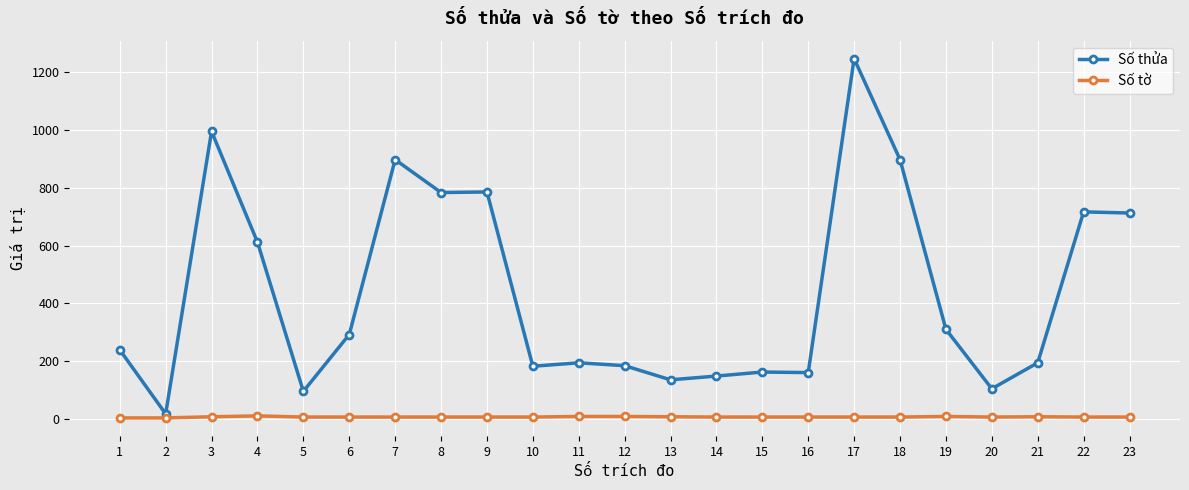

How many lines are shown in the chart?

2